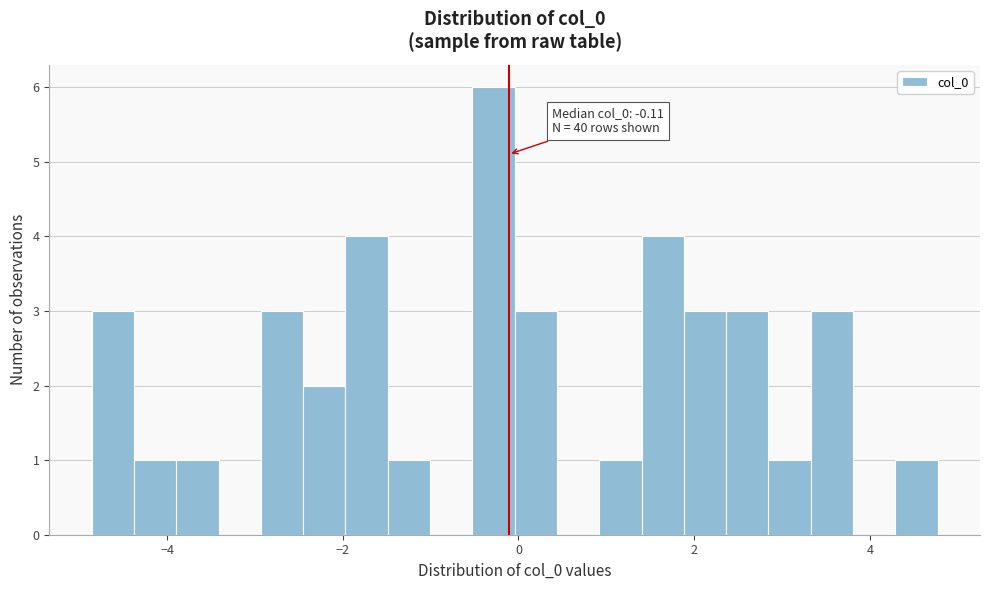

Read against the x-axis, roughly where is the centre of the tallest bar?

-0.2